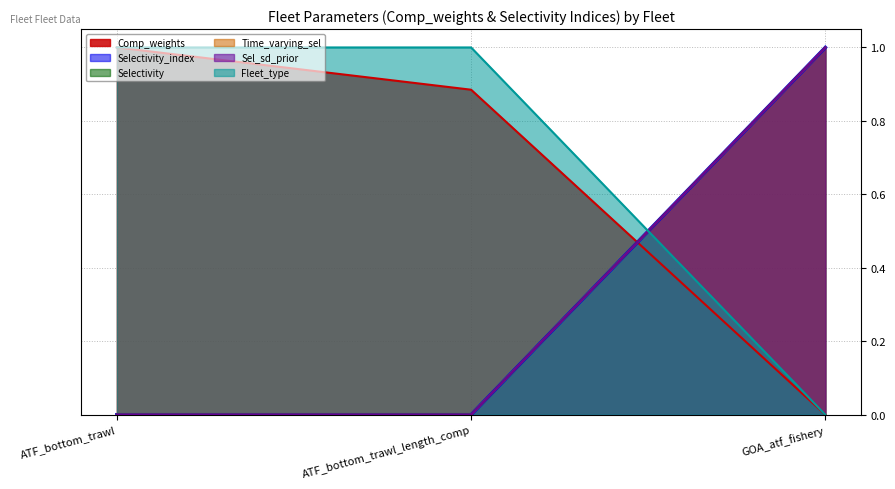

List the labels in order of Selectivity_index value, largest first.

GOA_atf_fishery, ATF_bottom_trawl, ATF_bottom_trawl_length_comp